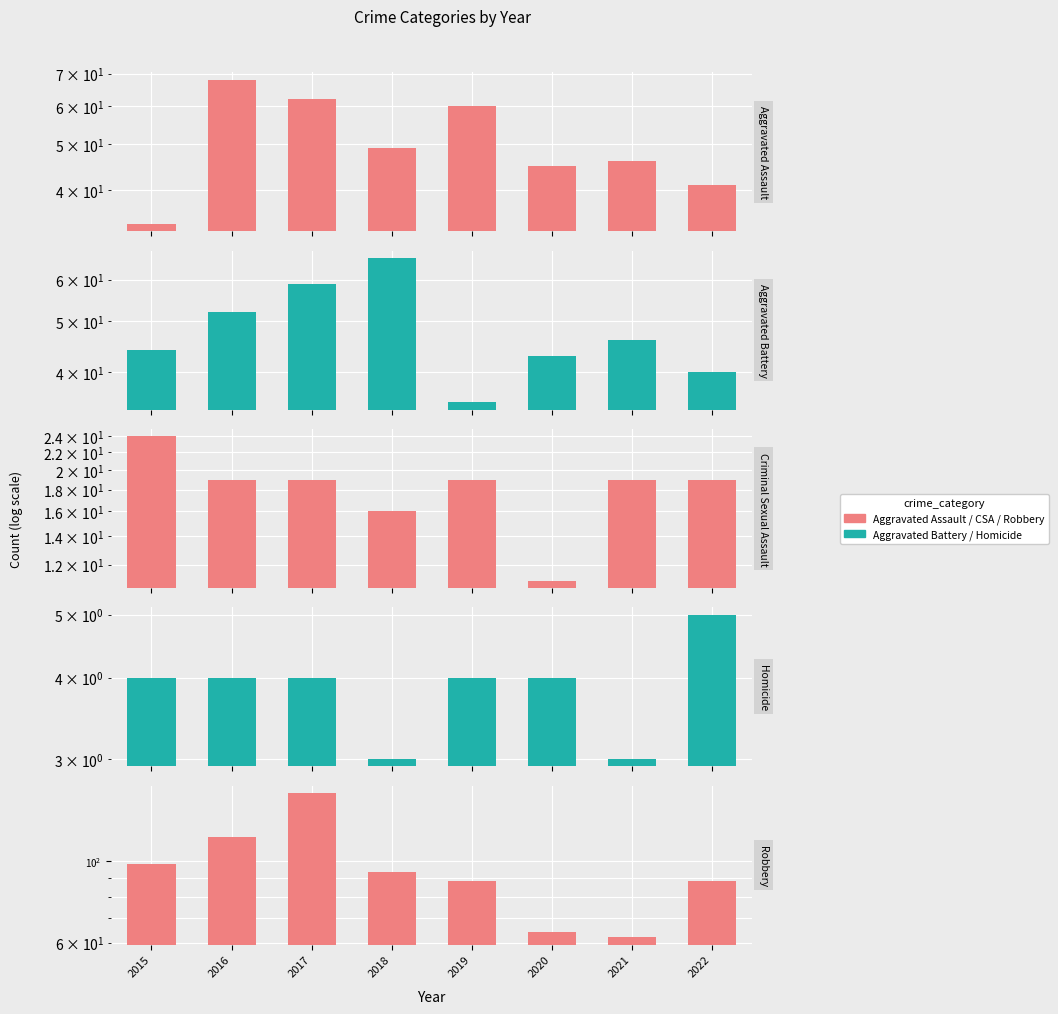

What is the value of the Homicide bar at the 5th from the left?

4